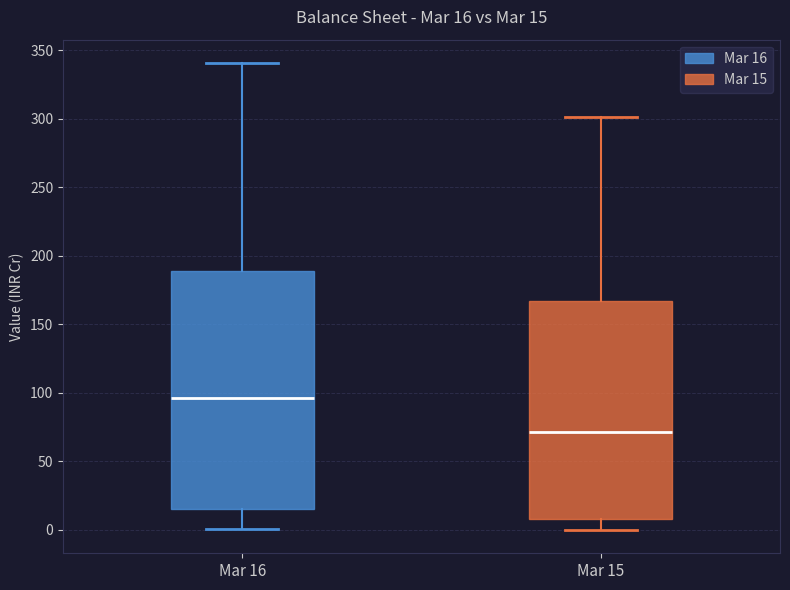

Which box is the tallest, from its lower edge to its upper edge?

Mar 16